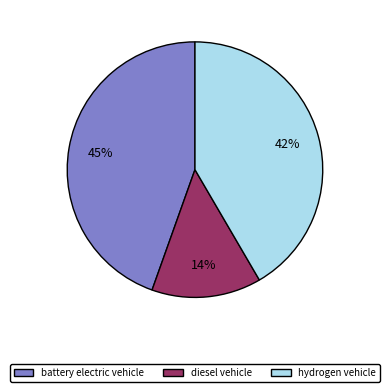

How many segments does this pie chart have?

3